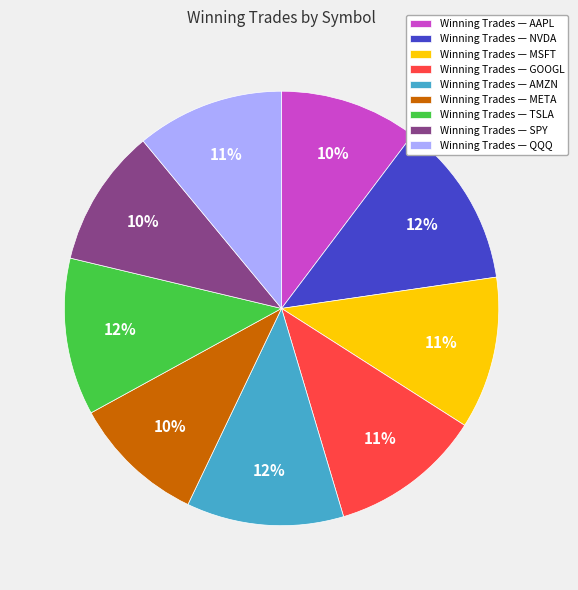

Is it true that Winning Trades — GOOGL is 11% of the pie?

True